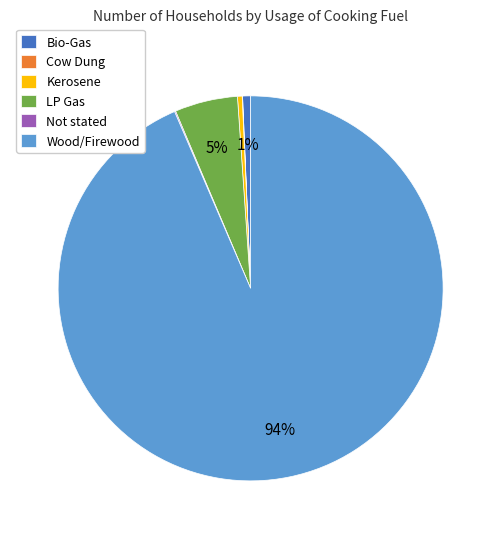

What is the majority slice?

Wood/Firewood